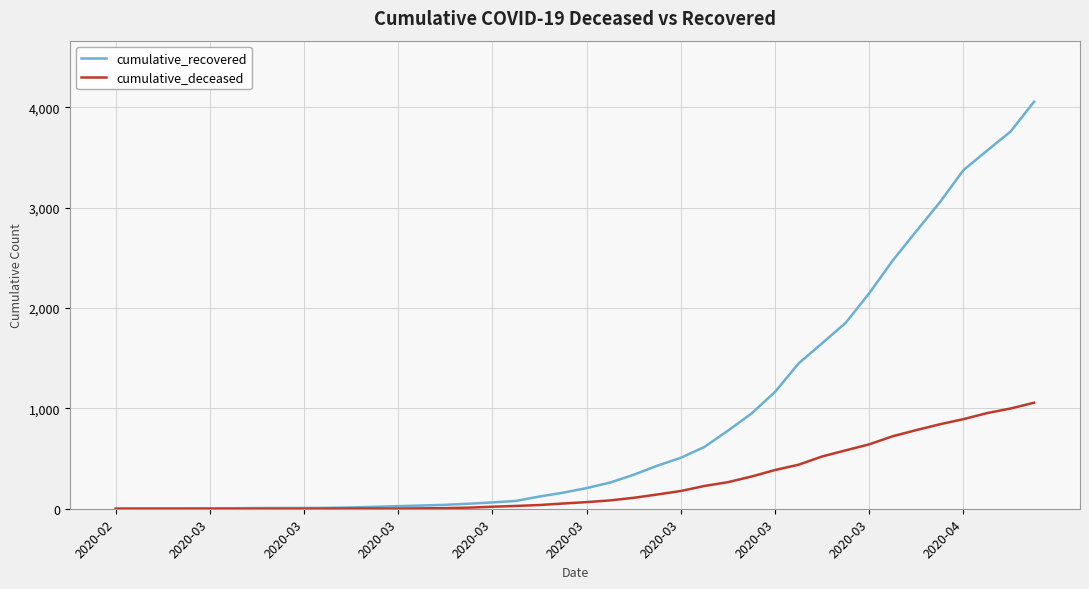

List the series in order of their overall mean, highest first.

cumulative_recovered, cumulative_deceased